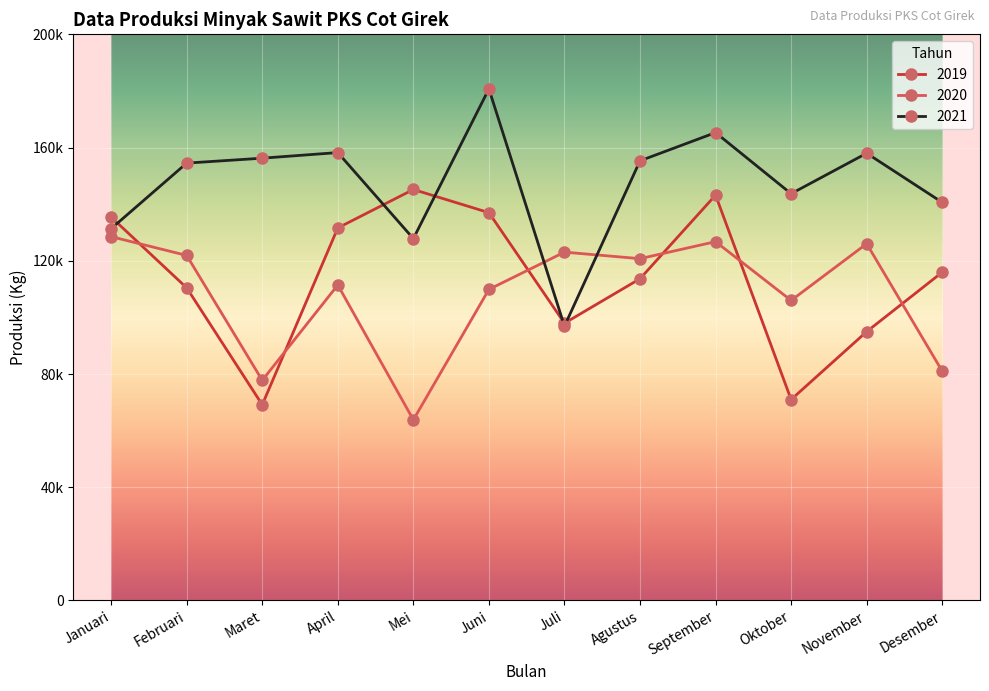

True or false: 2020 and 2019 cross at least once.

True